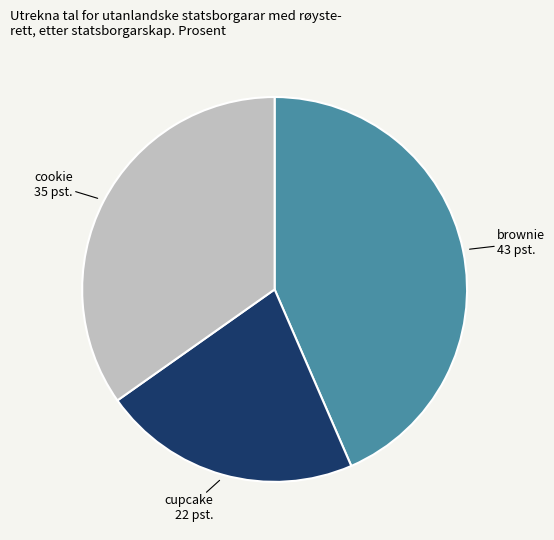

How many slices are in this pie chart?

3